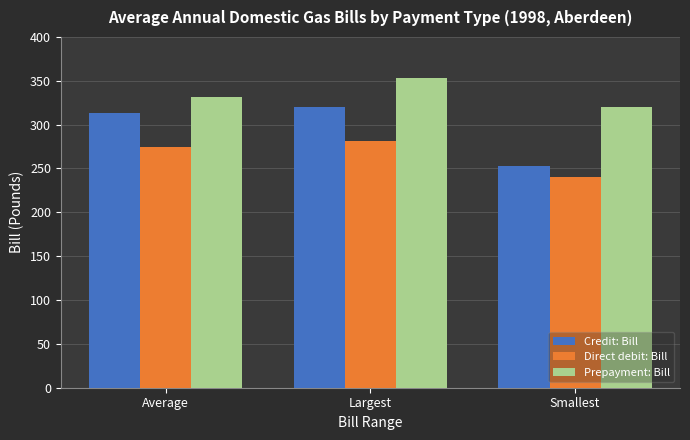

Rank the series by their average value, from highest to lowest.

Prepayment: Bill, Credit: Bill, Direct debit: Bill